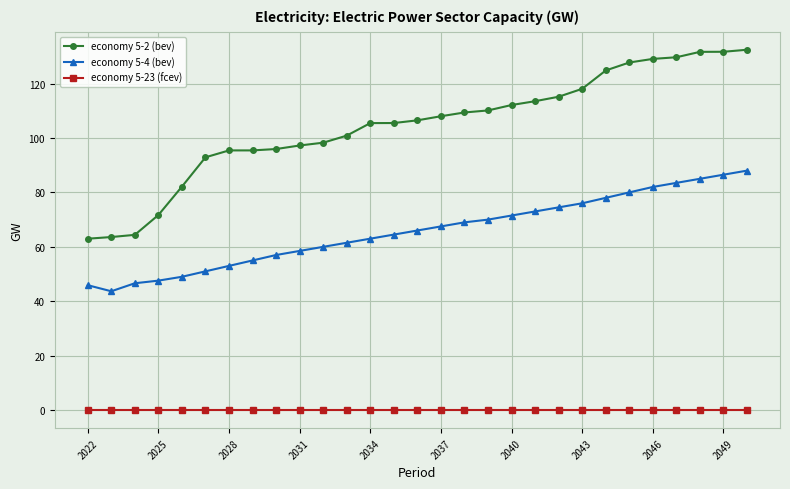

How many lines are shown in the chart?

3